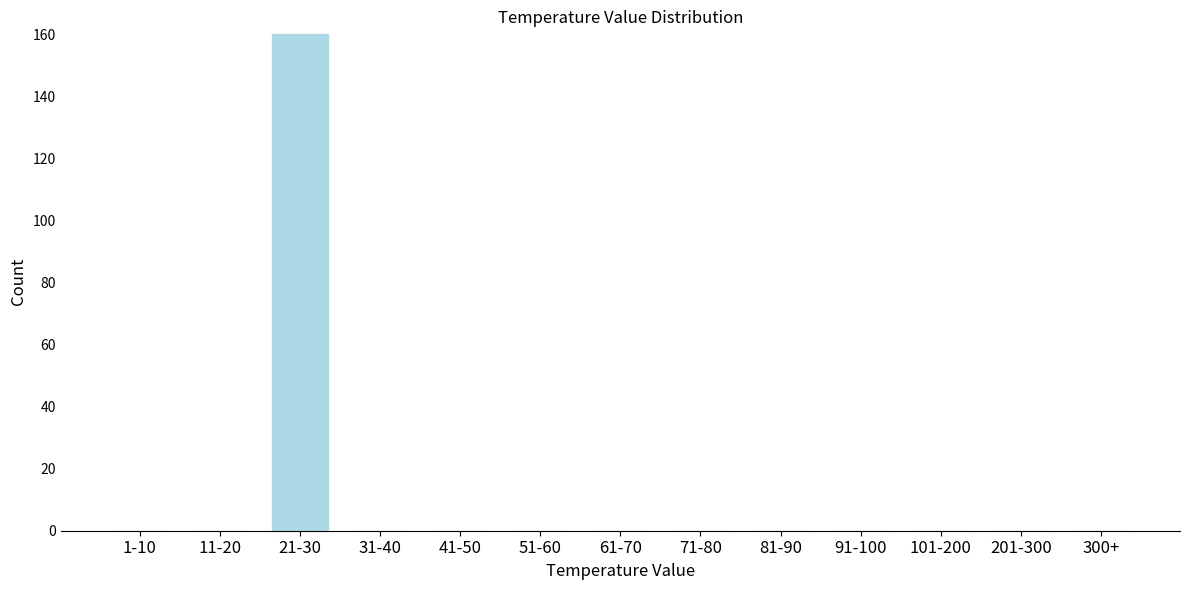

Reading right to left, transcribe all the data shown in this chart.

300+=0	201-300=0	101-200=0	91-100=0	81-90=0	71-80=0	61-70=0	51-60=0	41-50=0	31-40=0	21-30=160	11-20=0	1-10=0